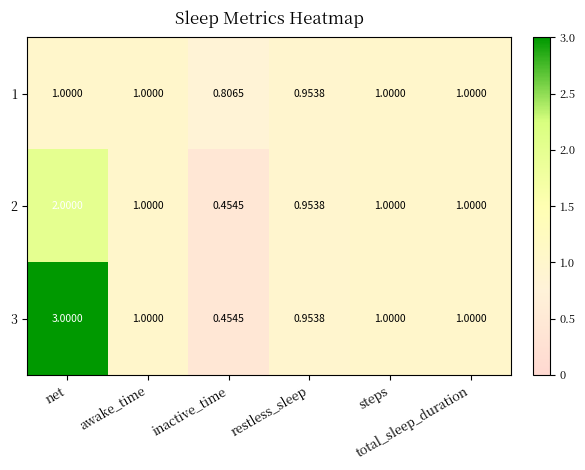

Reading left to right, extract all data points from this chart.

1: net=1.0	awake_time=1.0	inactive_time=0.8	restless_sleep=1.0	steps=1.0	total_sleep_duration=1.0
2: net=2.0	awake_time=1.0	inactive_time=0.5	restless_sleep=1.0	steps=1.0	total_sleep_duration=1.0
3: net=3.0	awake_time=1.0	inactive_time=0.5	restless_sleep=1.0	steps=1.0	total_sleep_duration=1.0